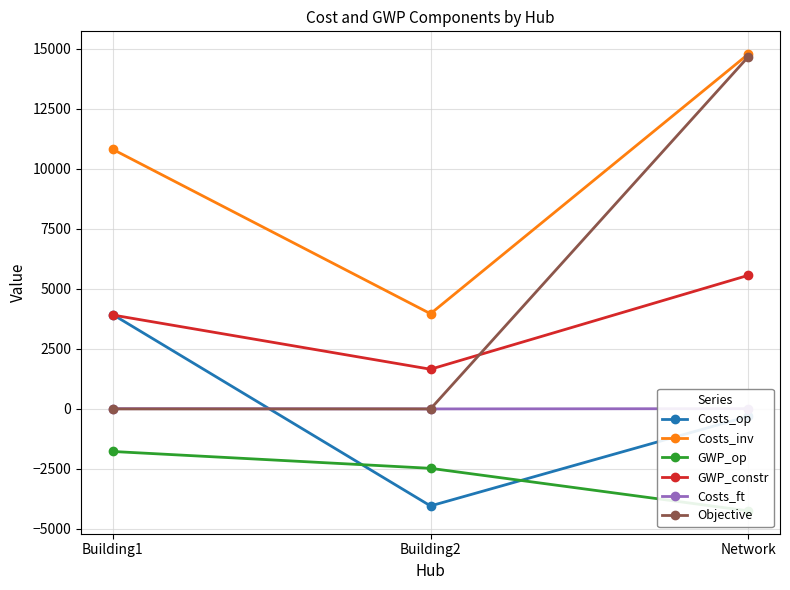

Which category has the lowest value across all series?

Network